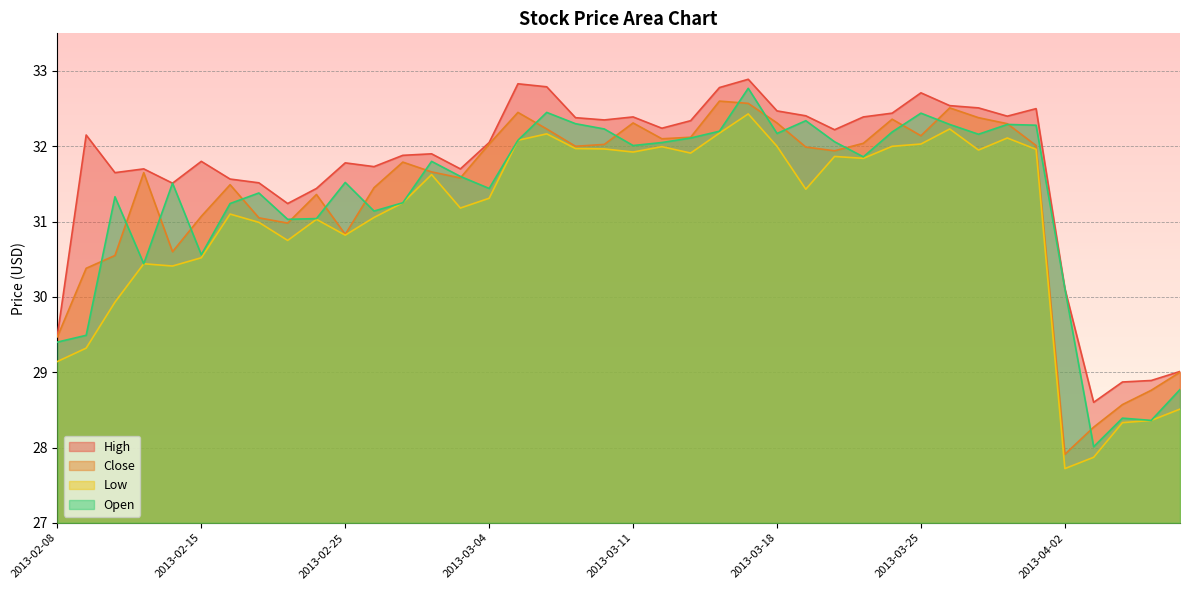

Between 2013-02-12 and 2013-02-20, which is larger?

2013-02-12